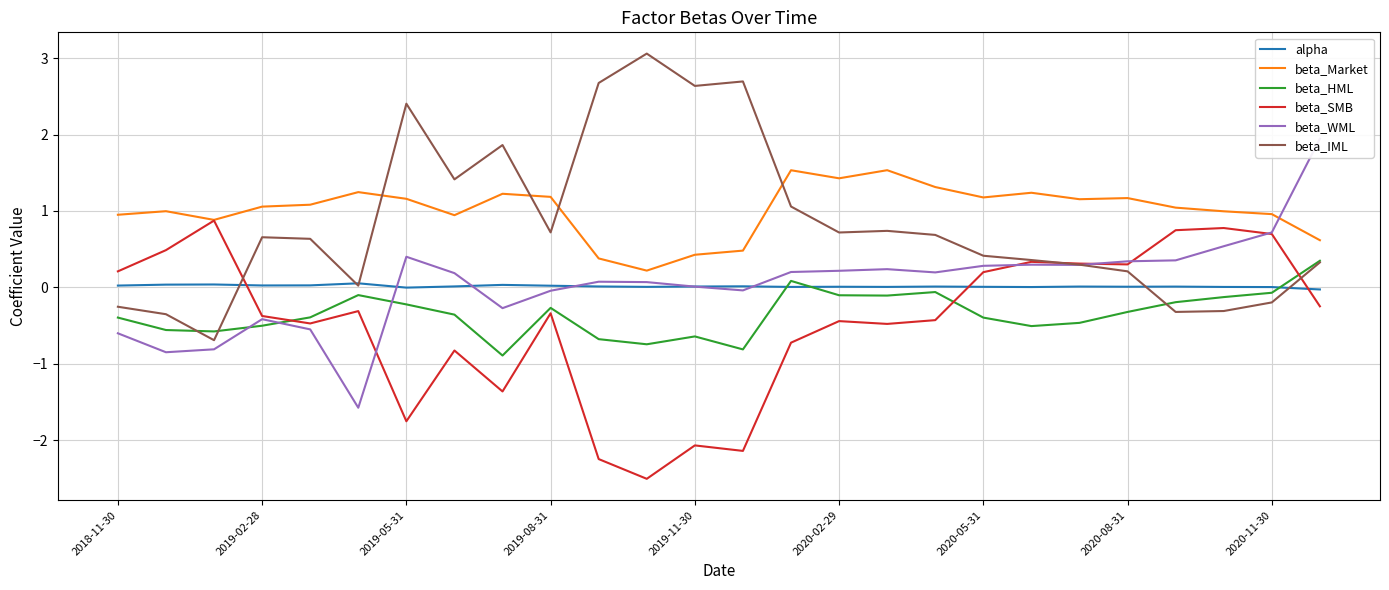

Which series has the largest total across all categories?

beta_Market